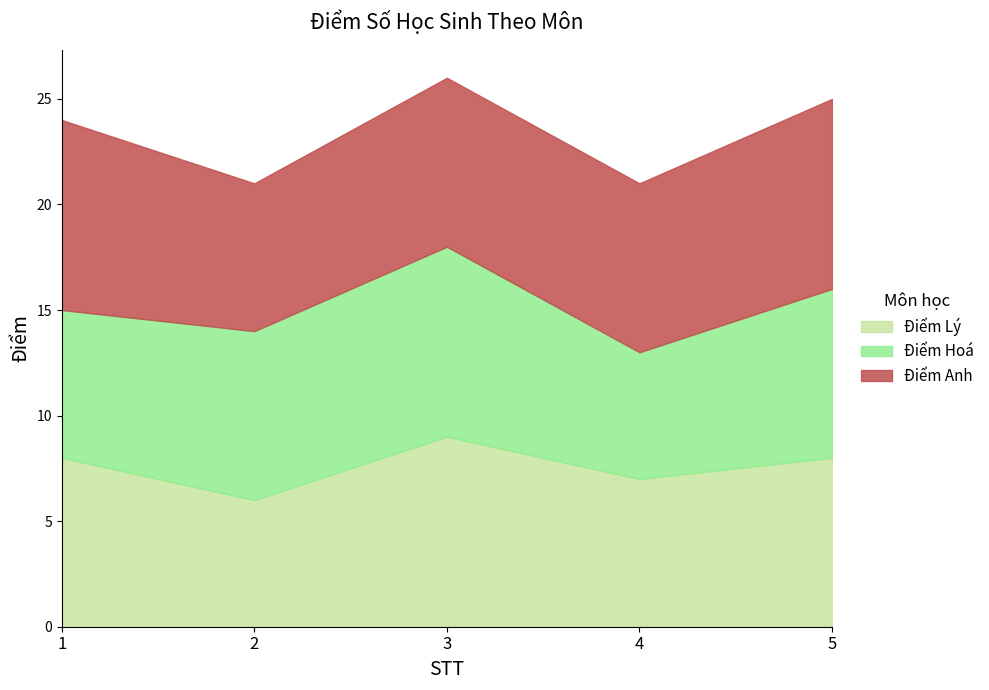

At which category is the sum across all series the highest?

3